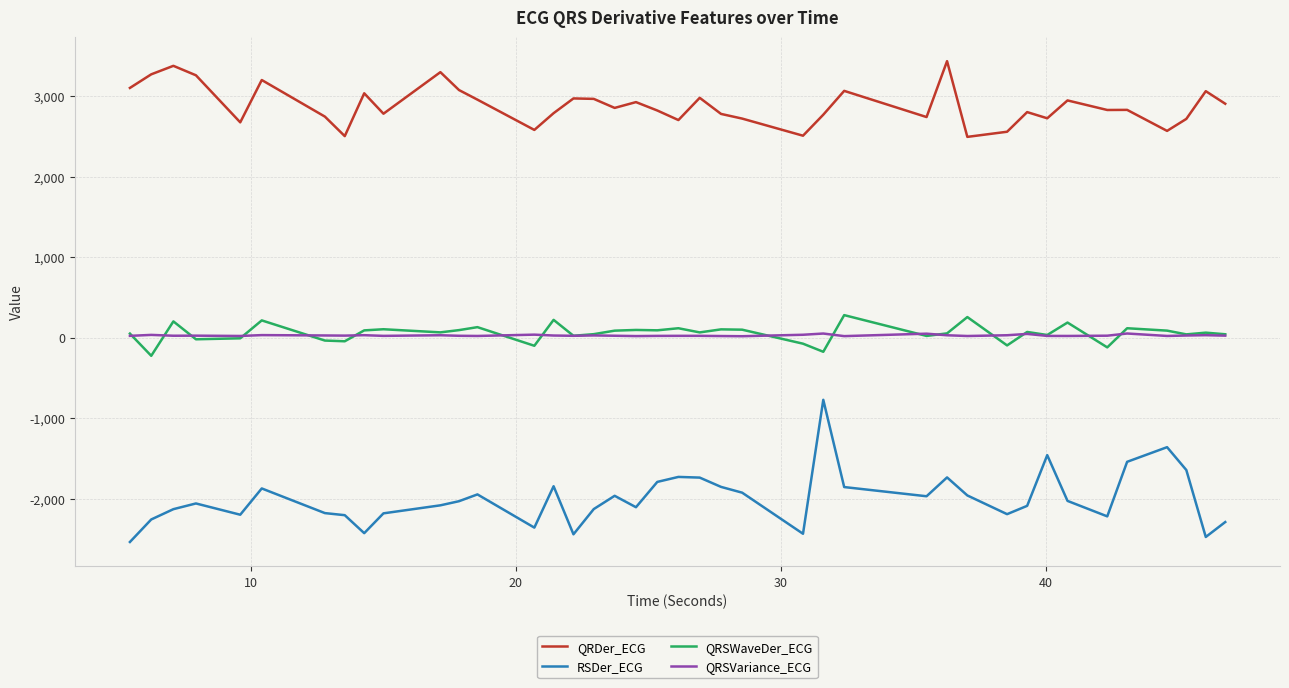

True or false: QRDer_ECG and QRSVariance_ECG cross at least once.

False